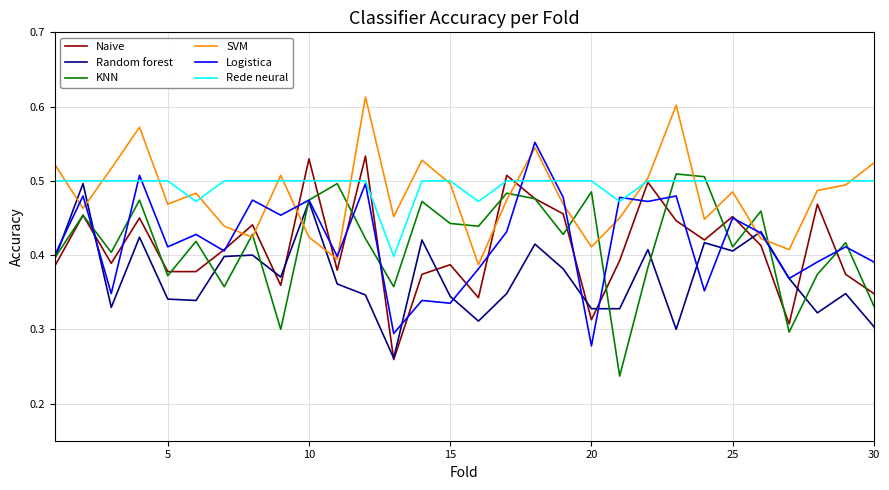

What are all the series names shown in the legend?

Naive, Random forest, KNN, SVM, Logistica, Rede neural